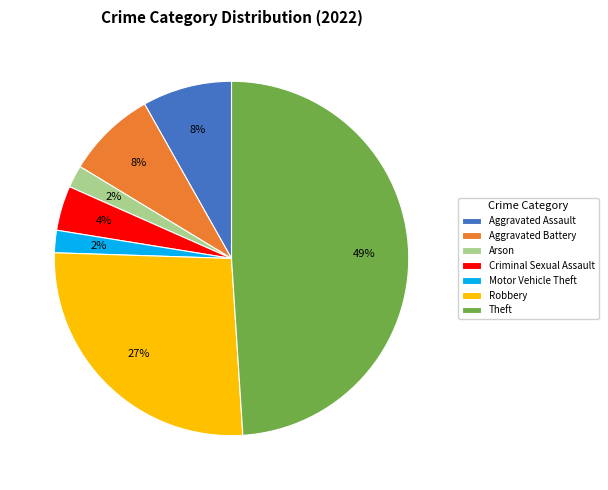

To the nearest percent, what is the combined percentage of Criminal Sexual Assault and Aggravated Battery?

12%